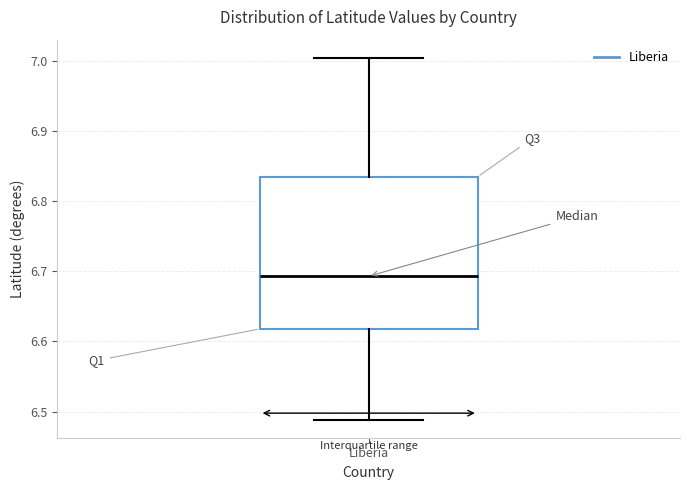

Read this box plot against the y-axis: the position of the median line, the range covered by the box, and the ends of both whiskers. The values are not printed on the chart, so give them approximately, as read against the axis.

median 6.69, box 6.62 to 6.83, whiskers 6.49 to 7.00